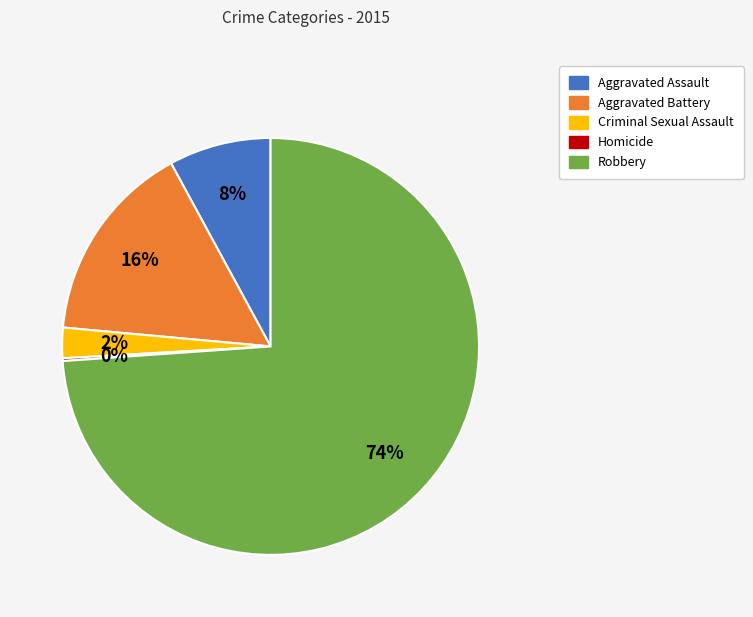

Is it true that Robbery is 74% of the pie?

True